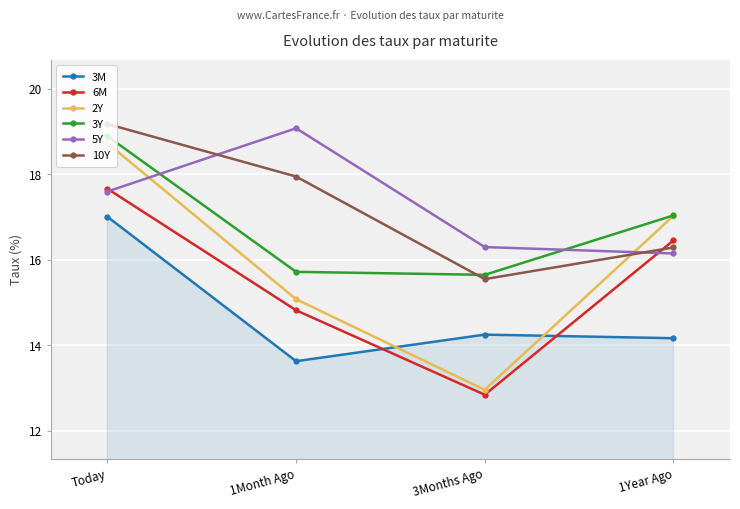

Is this an area chart (filled region under the line)?

No